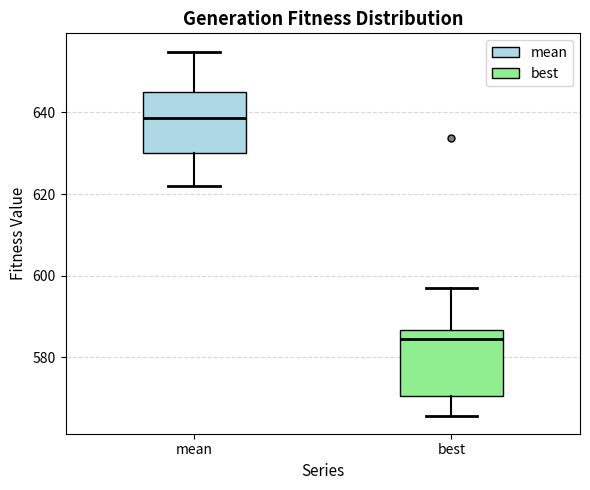

Where is the upper edge of the box for mean on the y-axis? The values are not printed on the chart, so give them approximately, as read against the axis.

646